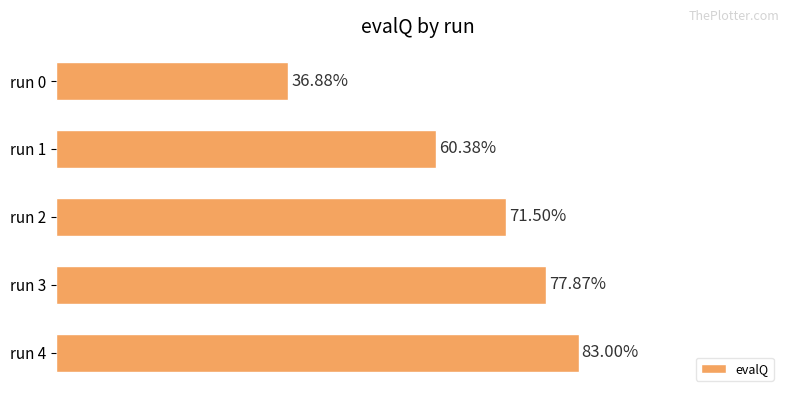

Are the bars horizontal?

Yes